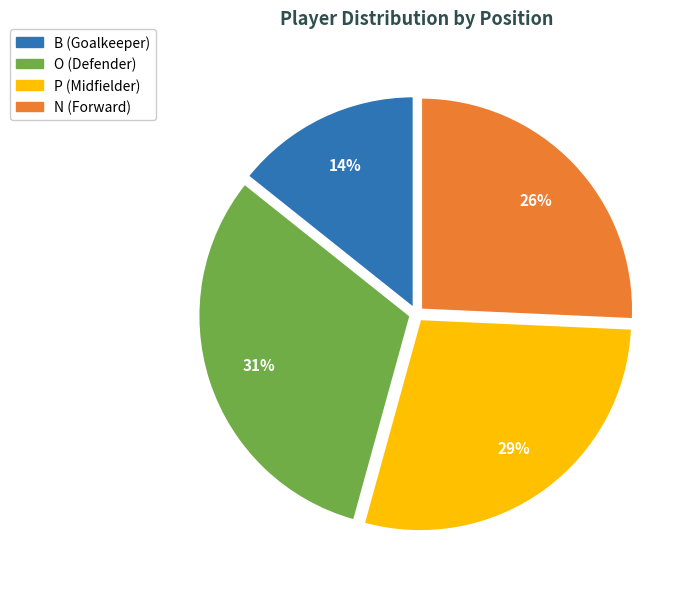

To the nearest percent, what is the combined percentage of P and O?

60%